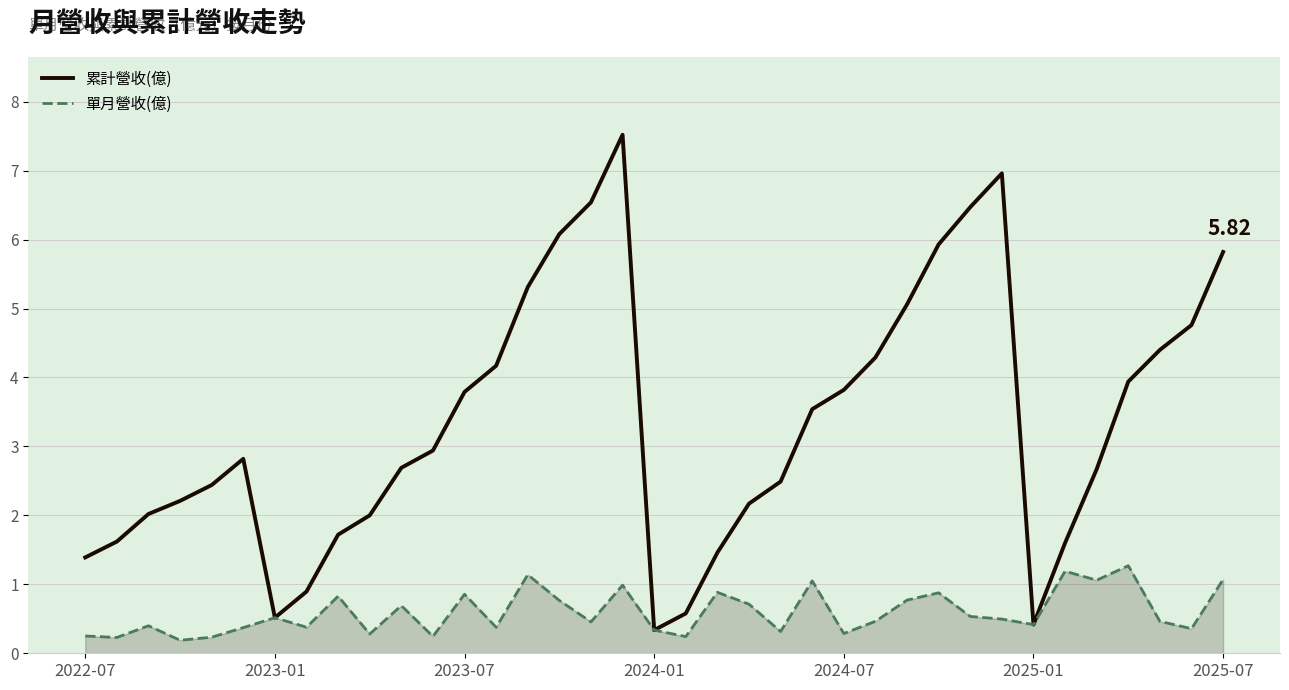

Which series has the largest total across all categories?

累計營收(億)